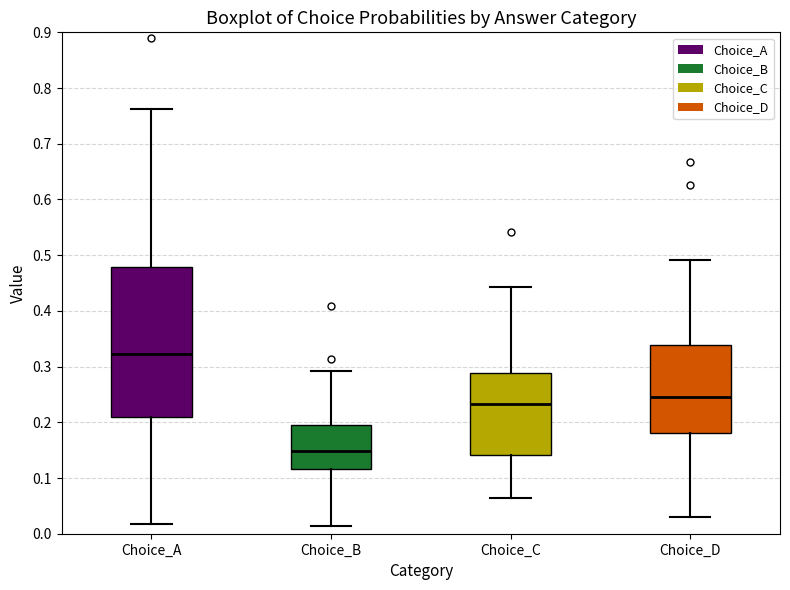

Which box has the highest median line?

Choice_A